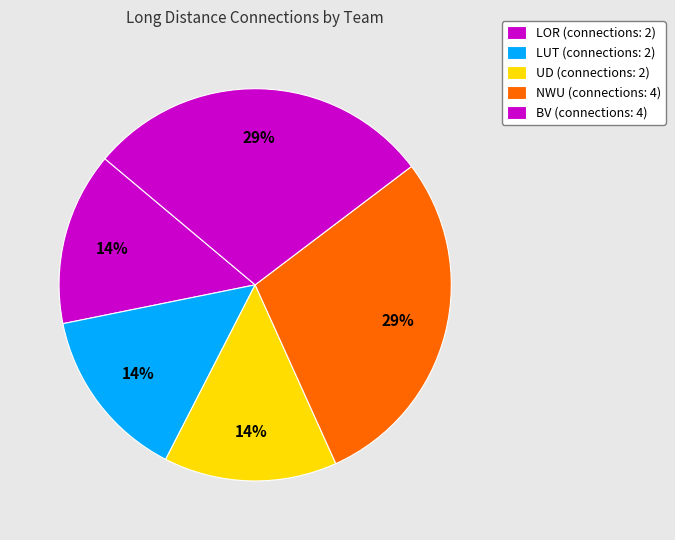

How many segments does this pie chart have?

5